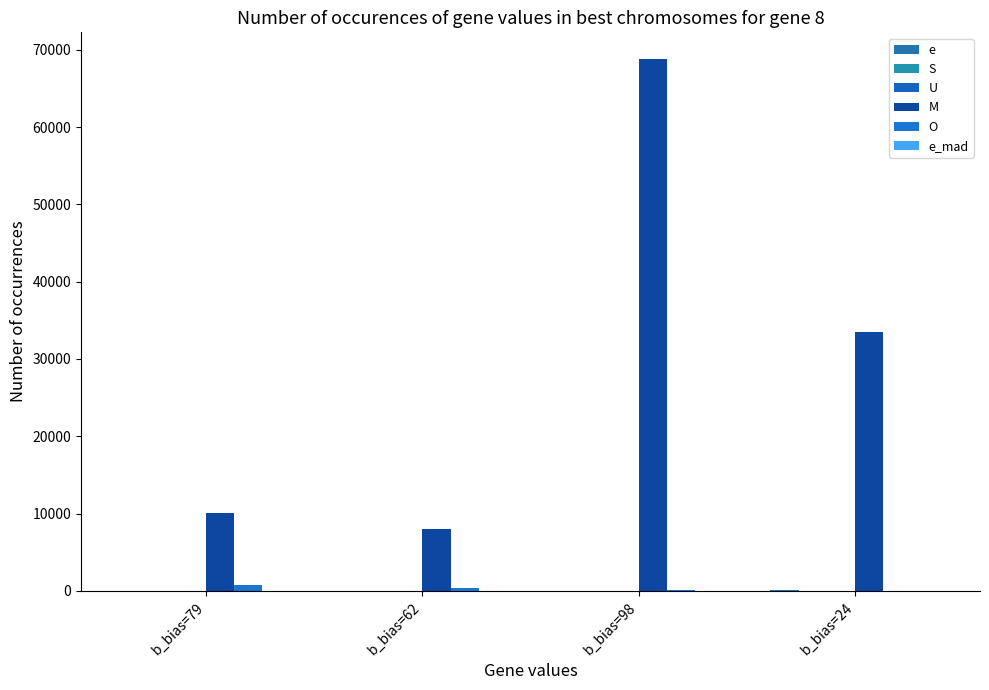

Are the bars horizontal?

No